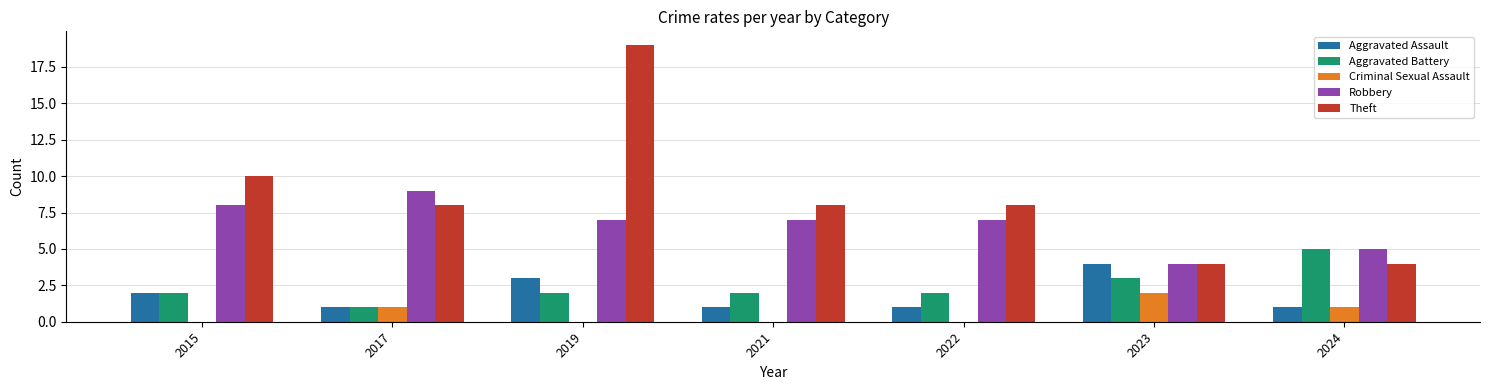

What is the greatest value displayed?

19